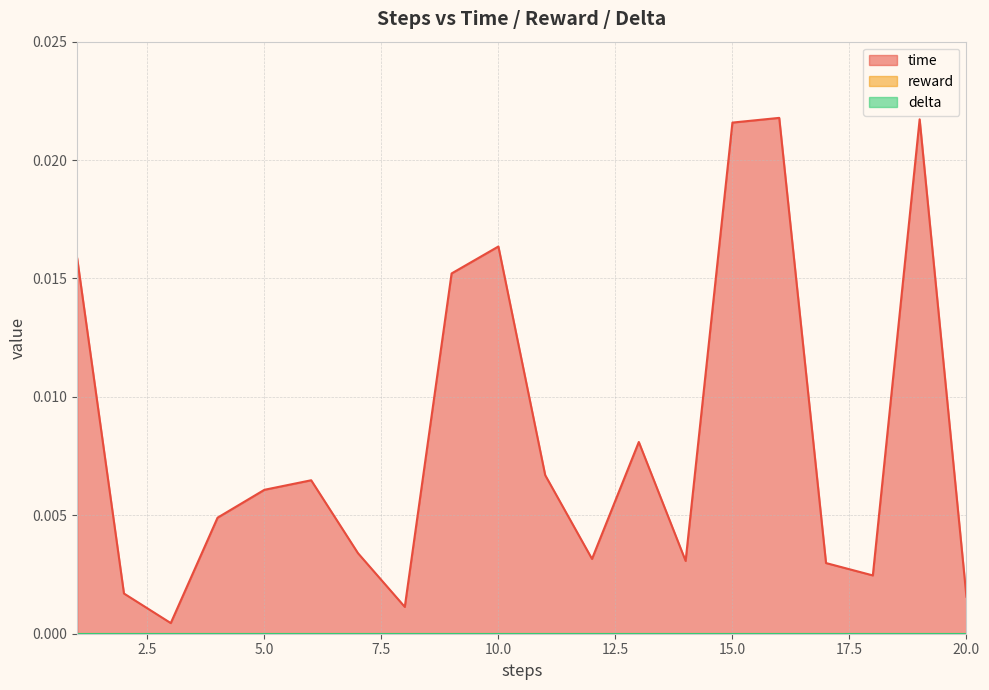

The time series shows 0.0 at 15. True or false?

False